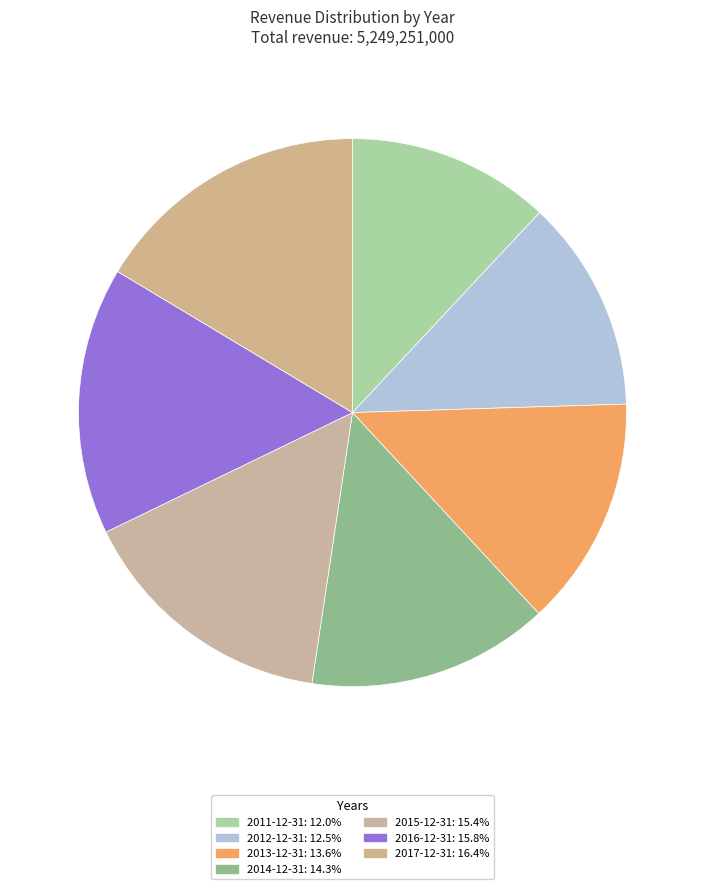

How many slices are in this pie chart?

7